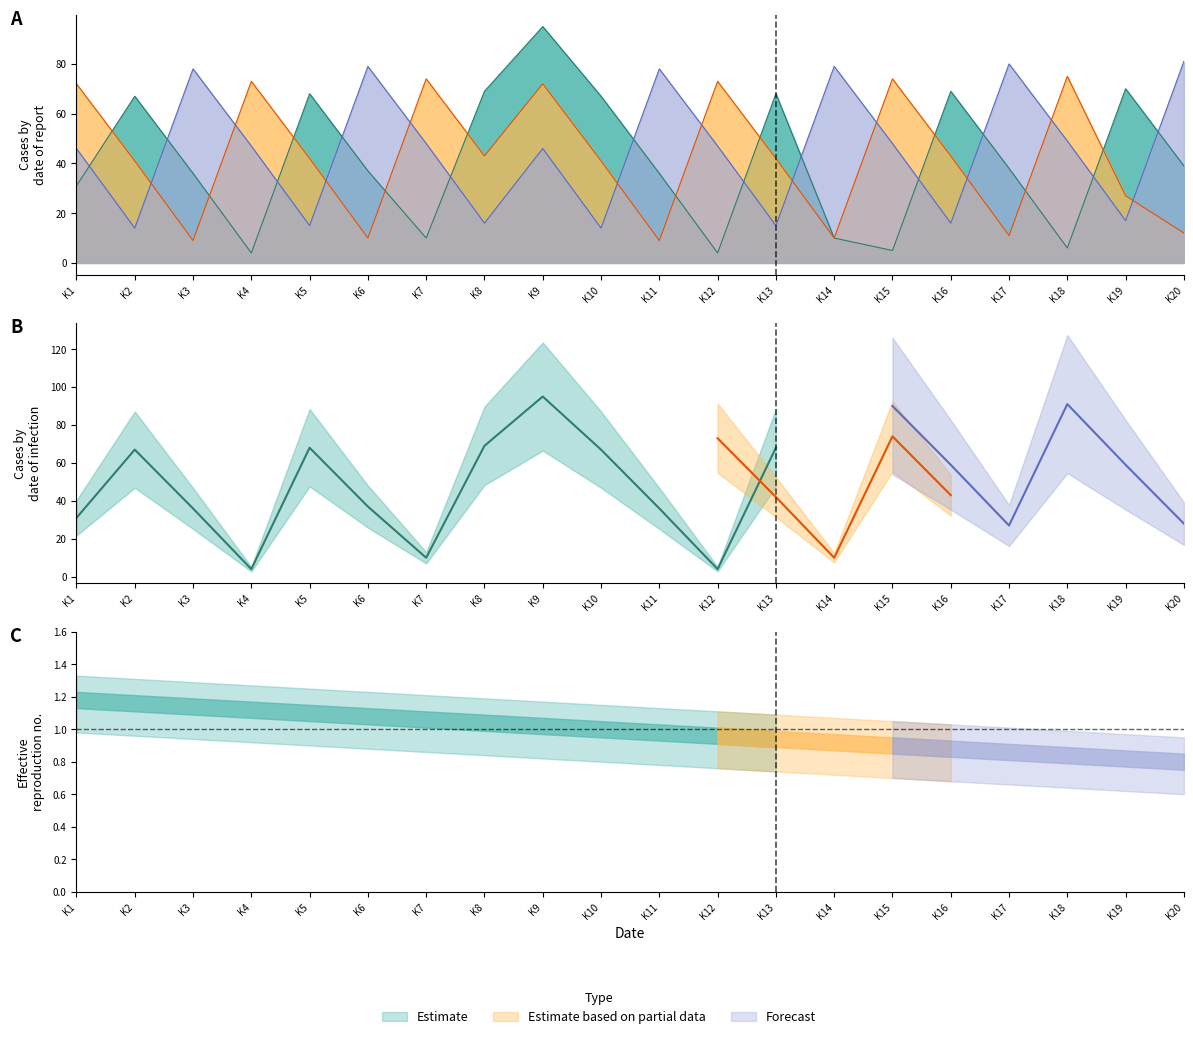

What is the total value across all series at K17?

129